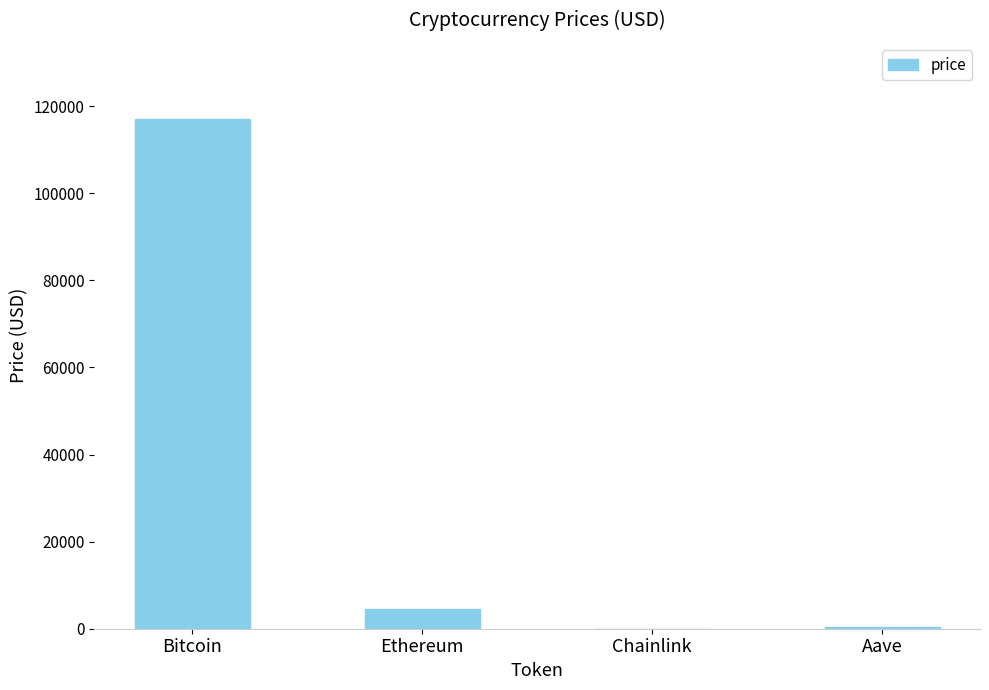

What is the approximate value at Chainlink?

24.5